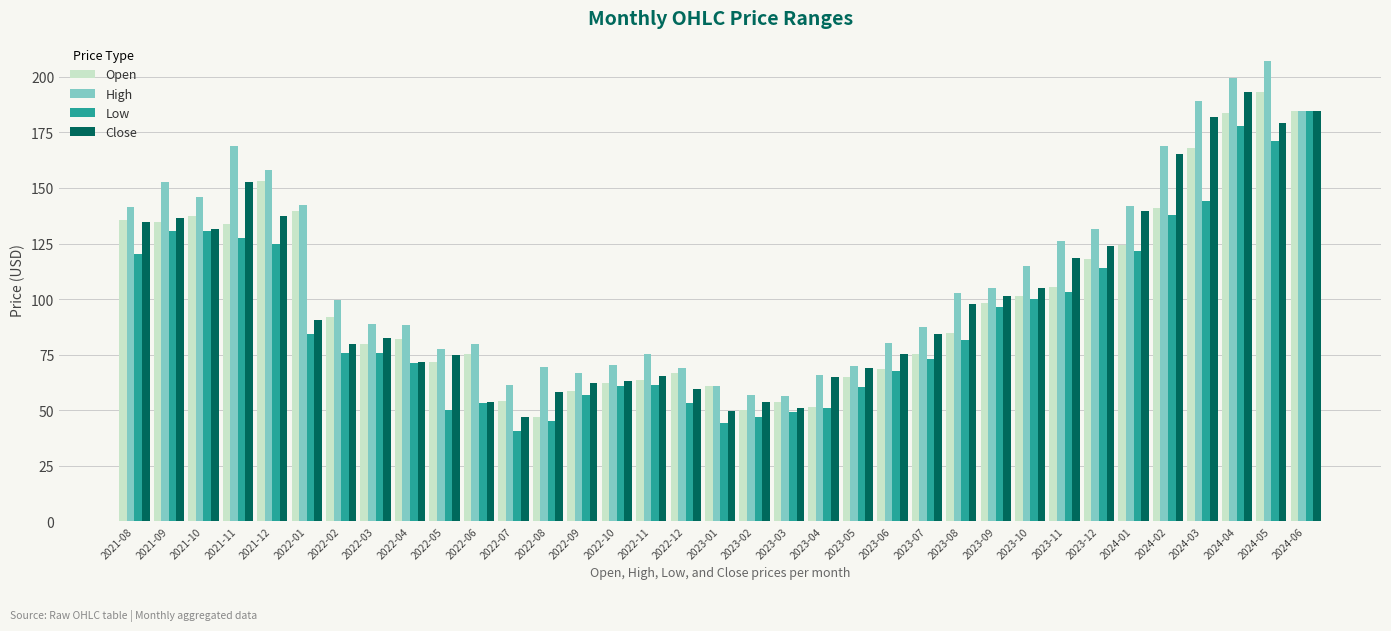

What position from the left is 2023-12?

29